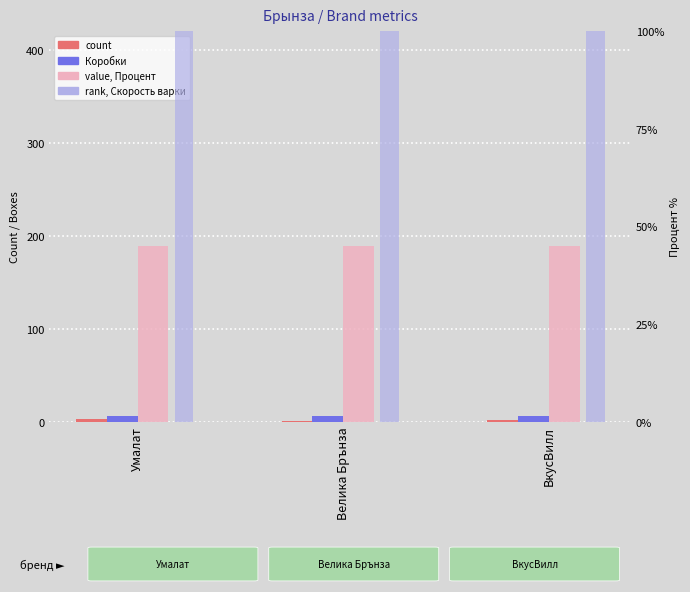

How many groups of bars are there?

3